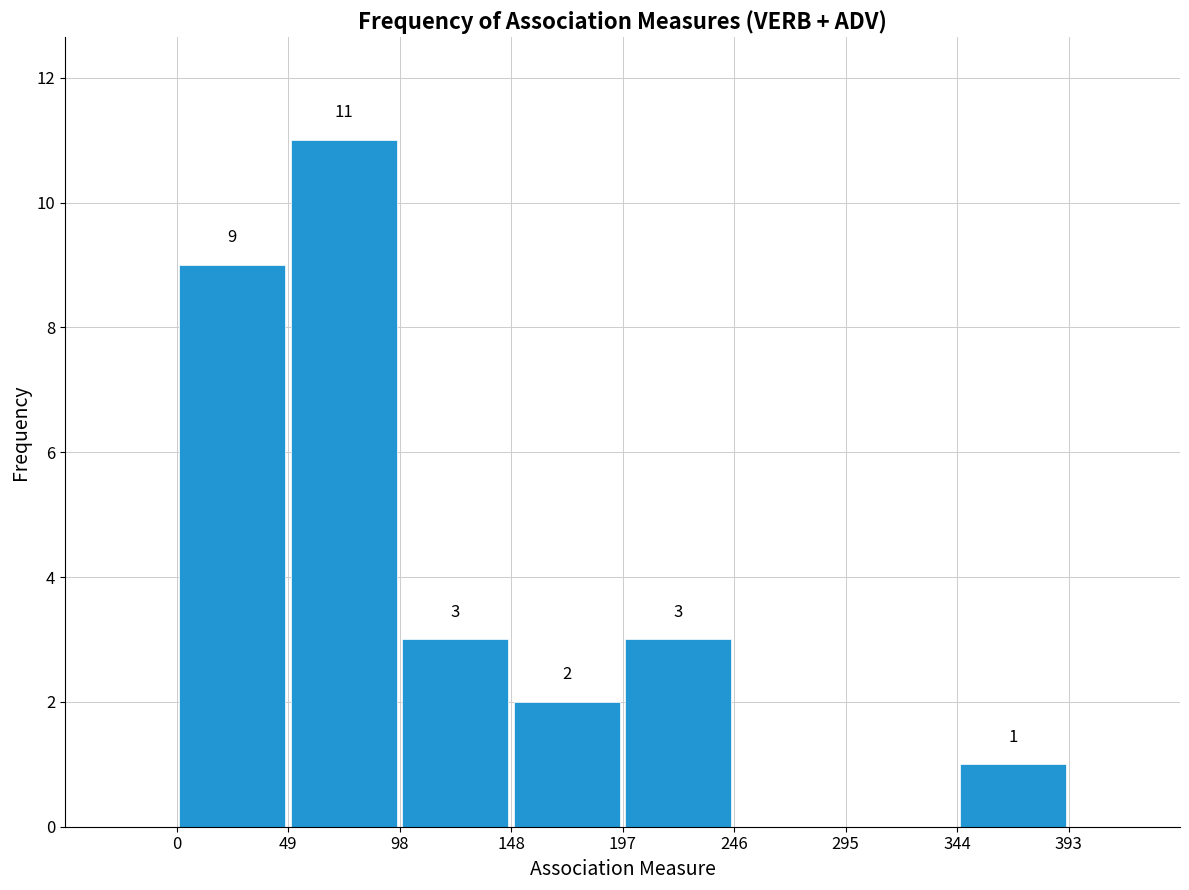

Over which range of the x-axis is the bar tallest?

49 to 98